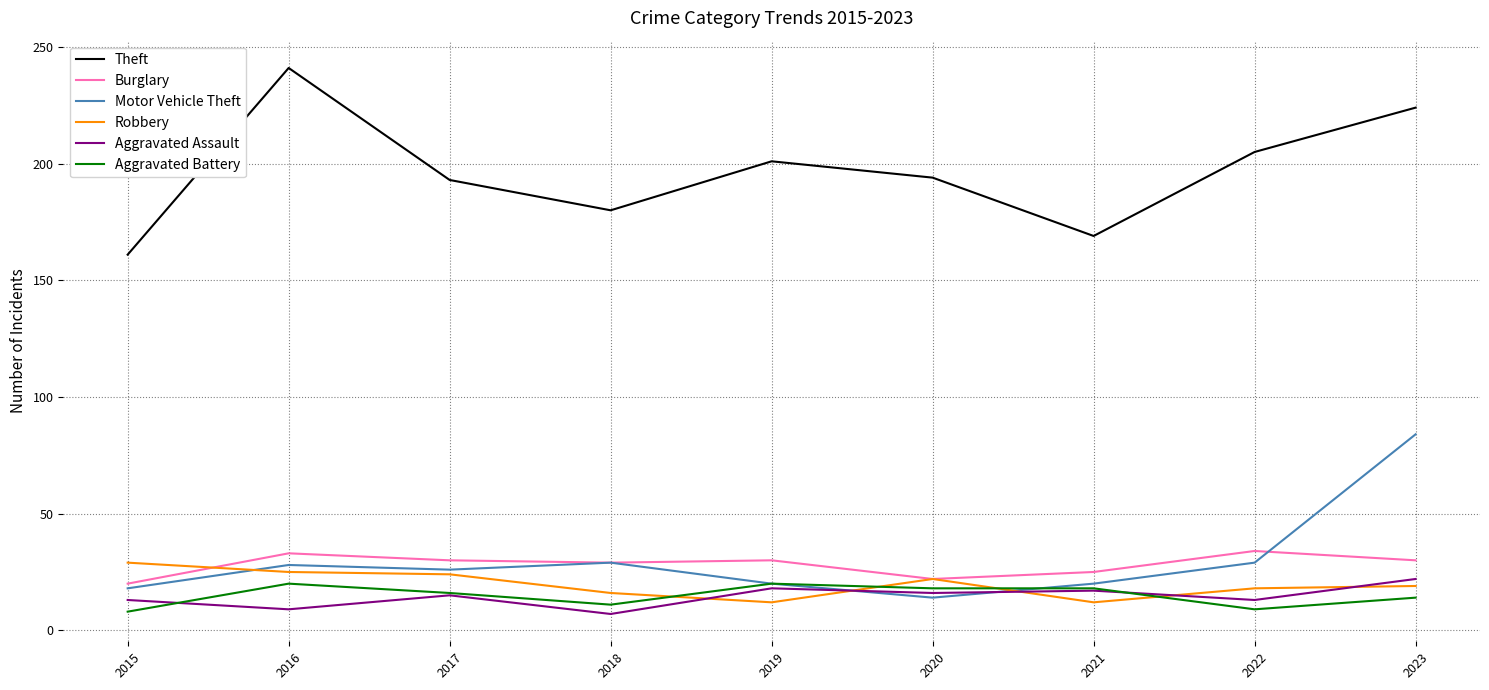

The value of Robbery at 2015 is 39. True or false?

False